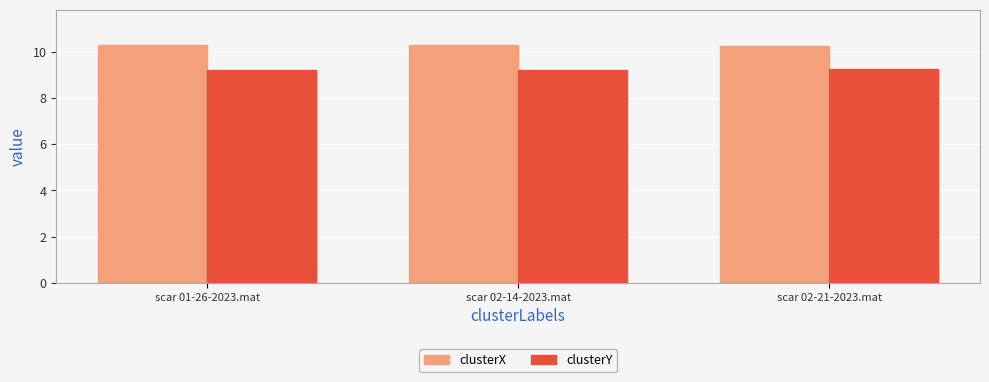

What is the maximum value shown in the chart?

10.3